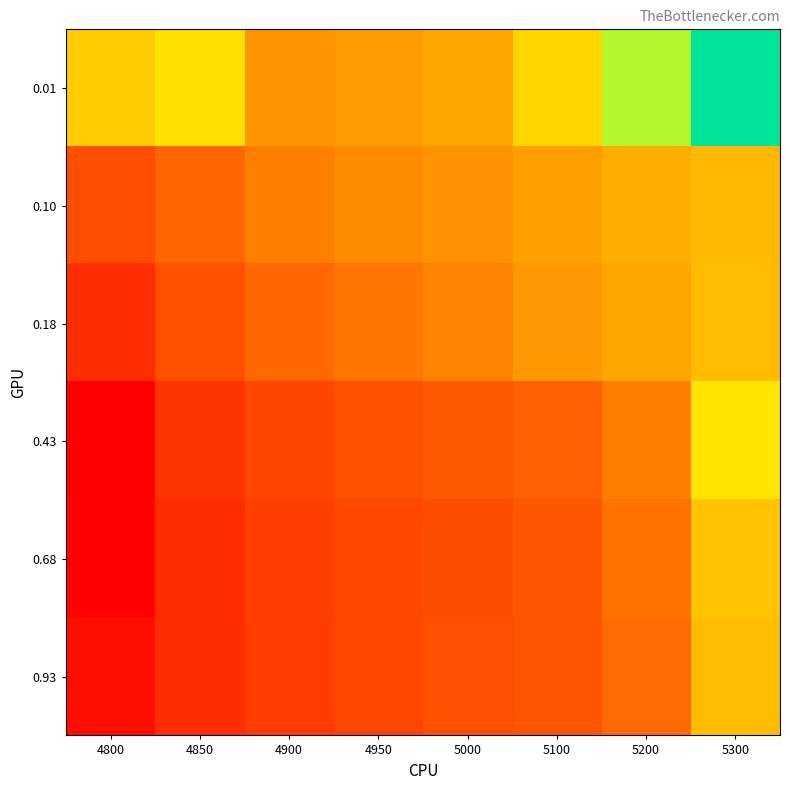

At how many categories does at least one series exceed 0?

8